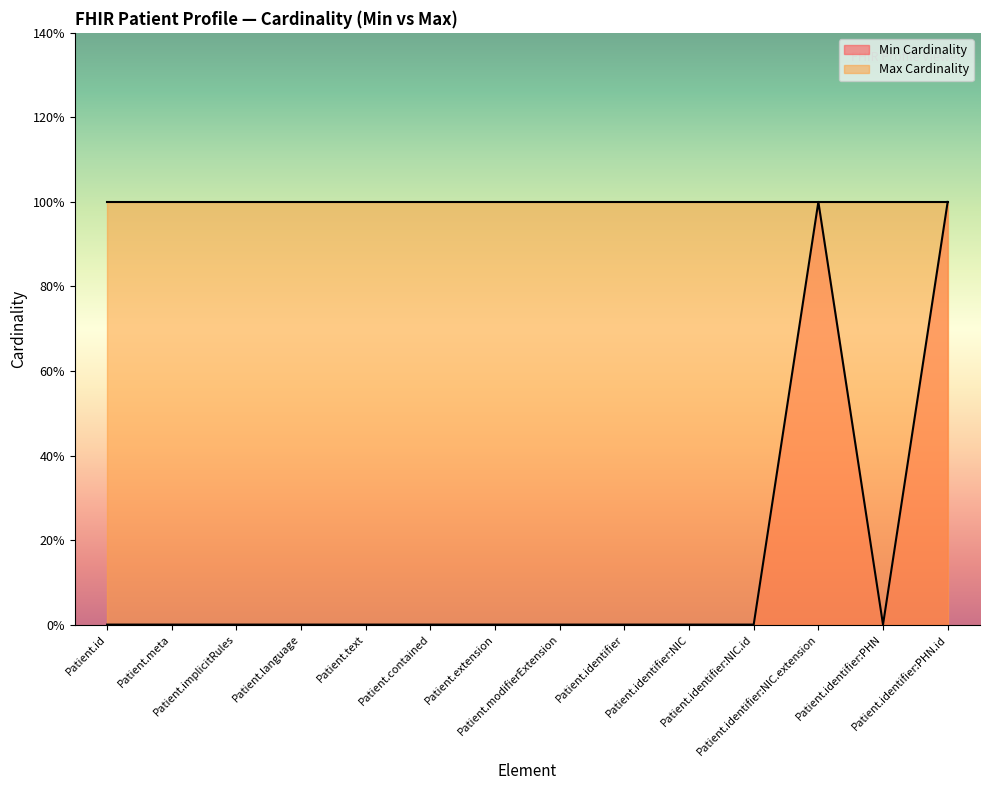

How many categories are shown in the chart?

14